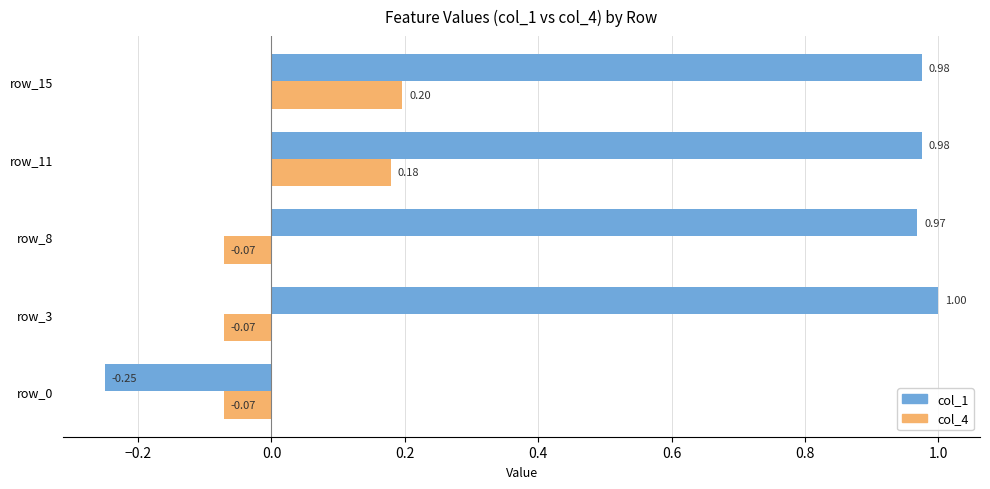

What is the sum of the col_1 values at row_8 and row_3?

2.0